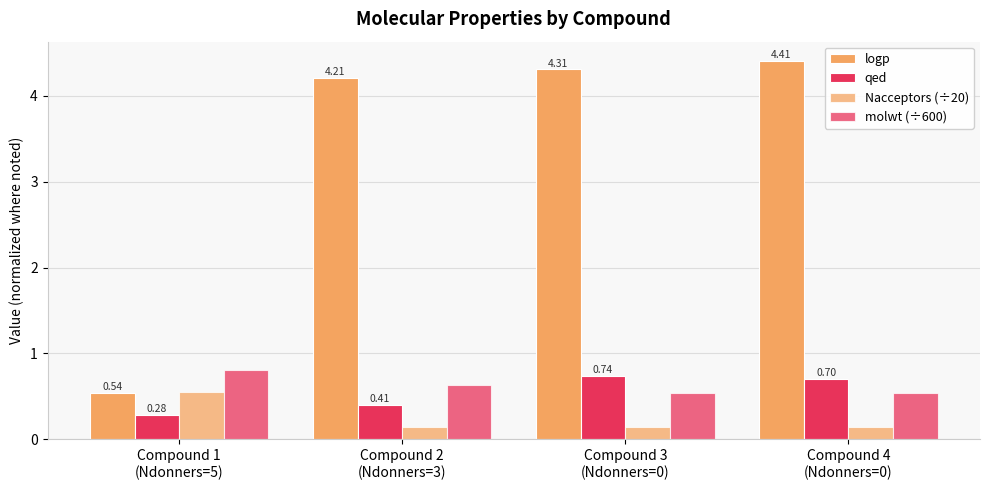

How many values in the logp series are below 4?

1